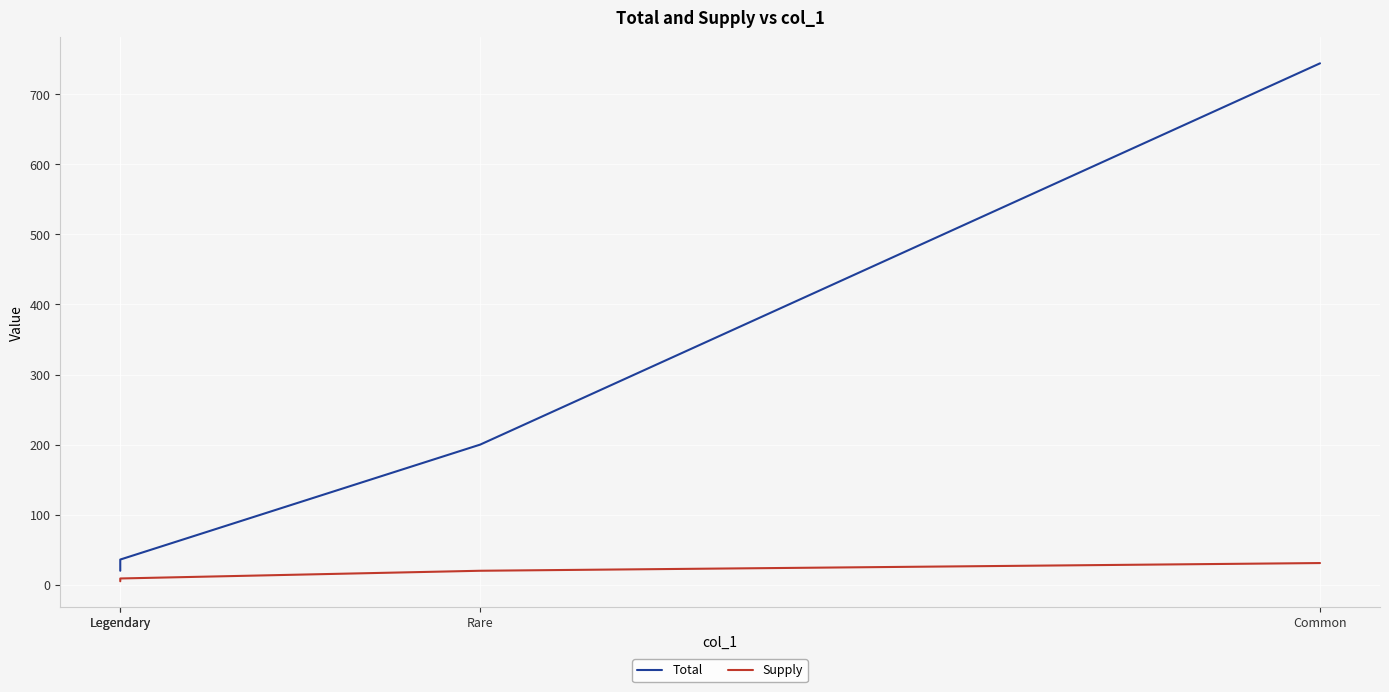

What is the difference between the maximum and second lowest values in the Total series?

708